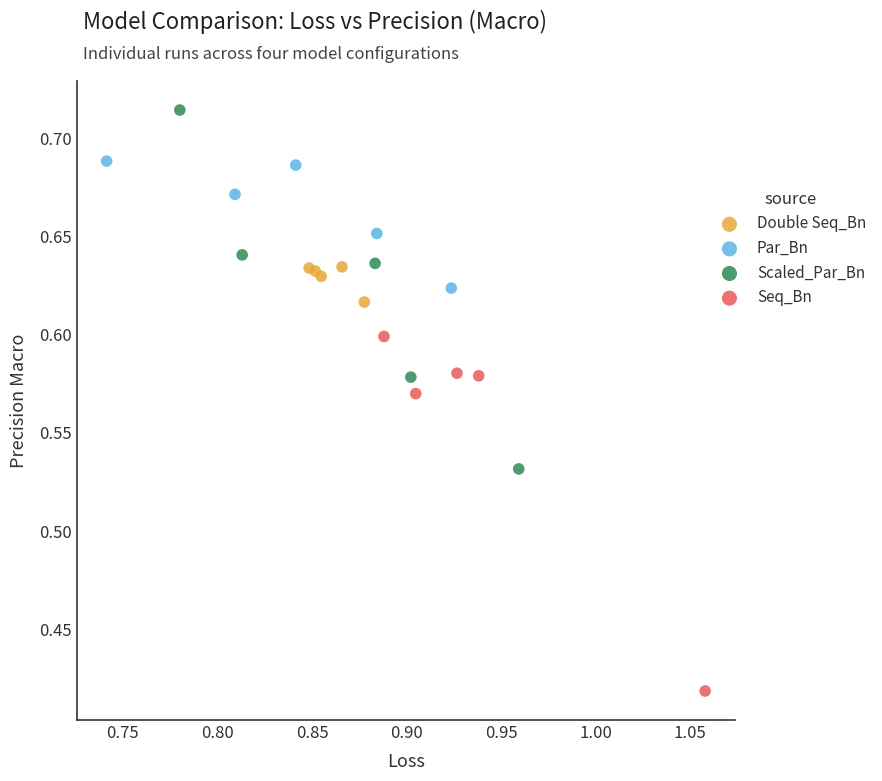

Which series reaches the minimum Y coordinate?

Seq_Bn